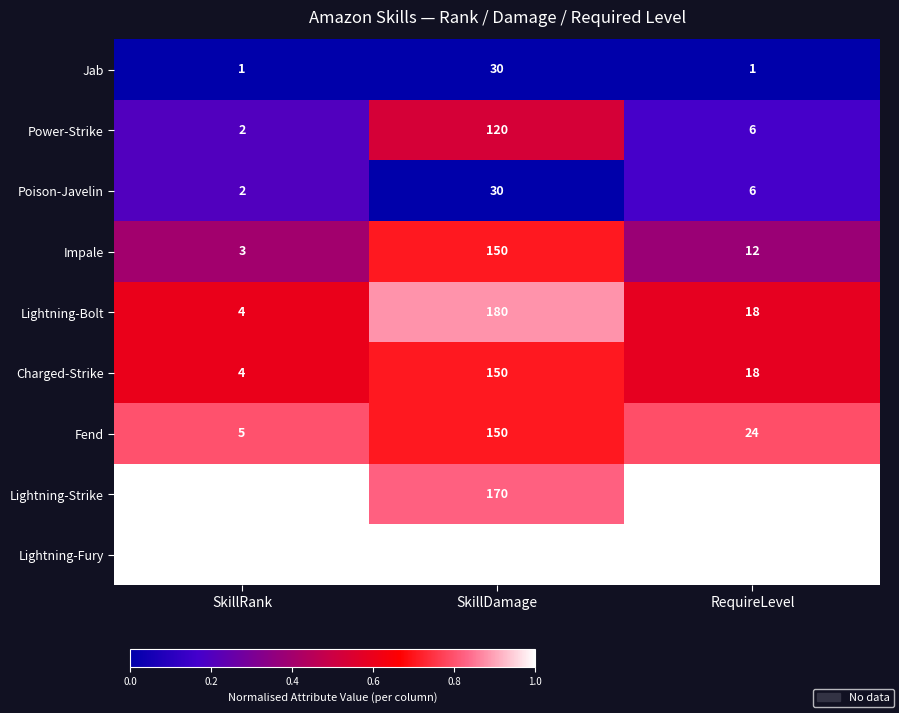

What is the total value across all series at RequireLevel?

145